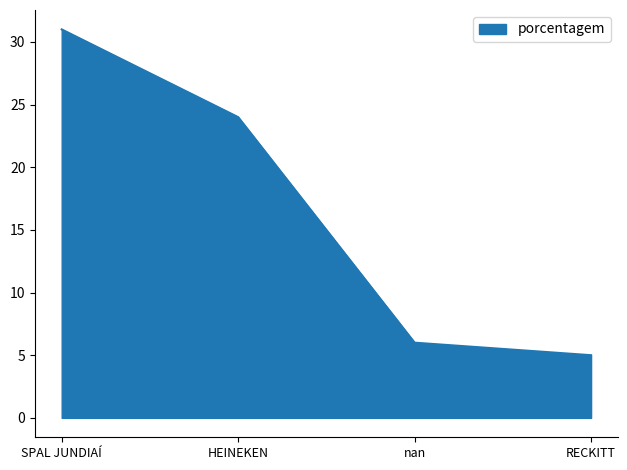

True or false: the data shows 24 at HEINEKEN.

True